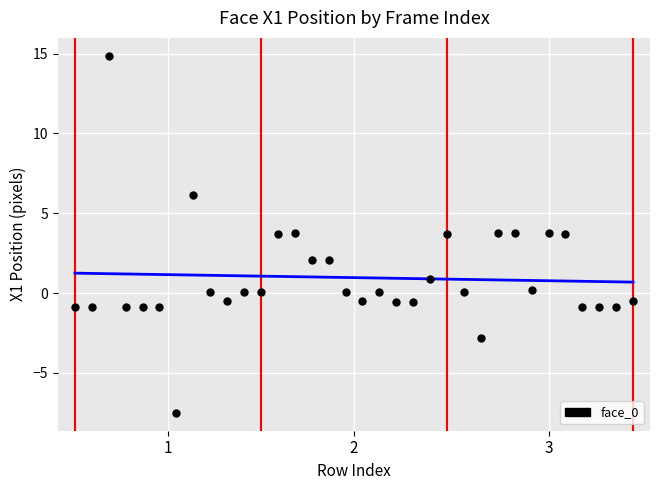

What is the range of Y values (max minus min)?

22.4